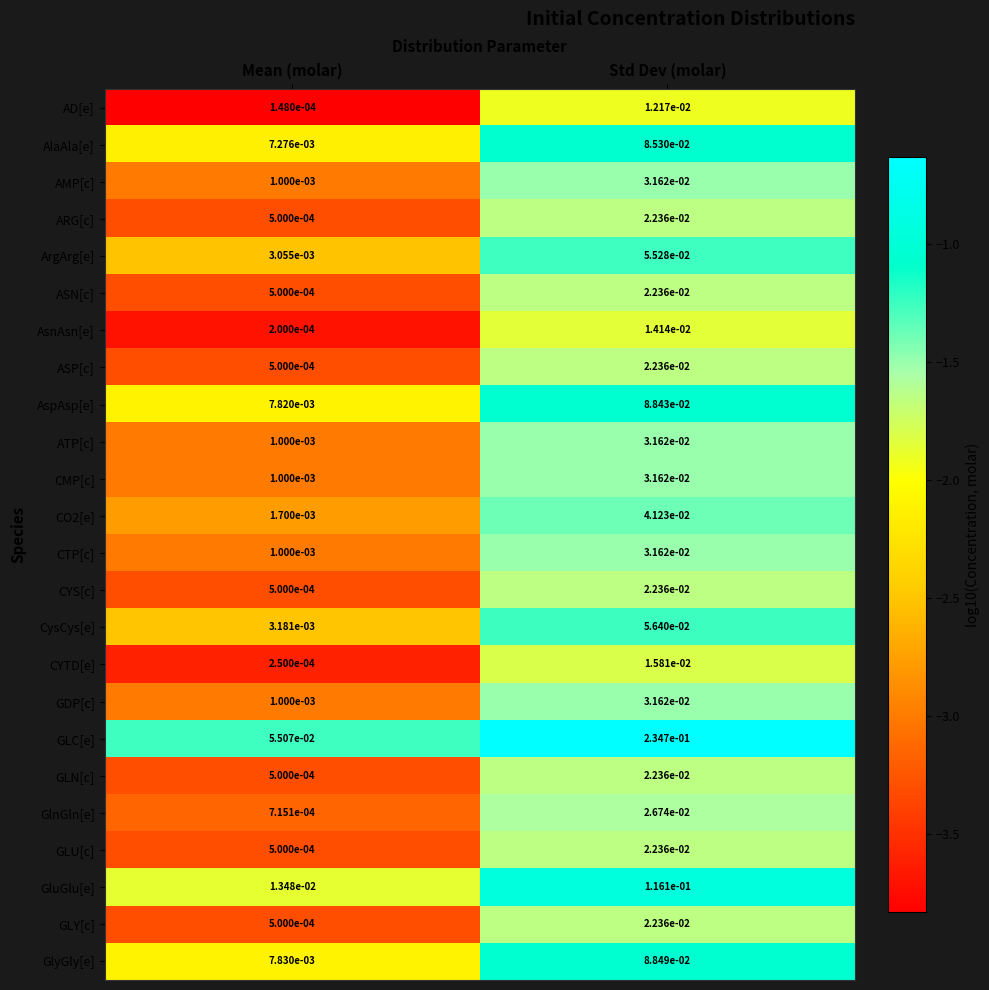

At which category is the sum across all series the highest?

Std Dev (molar)